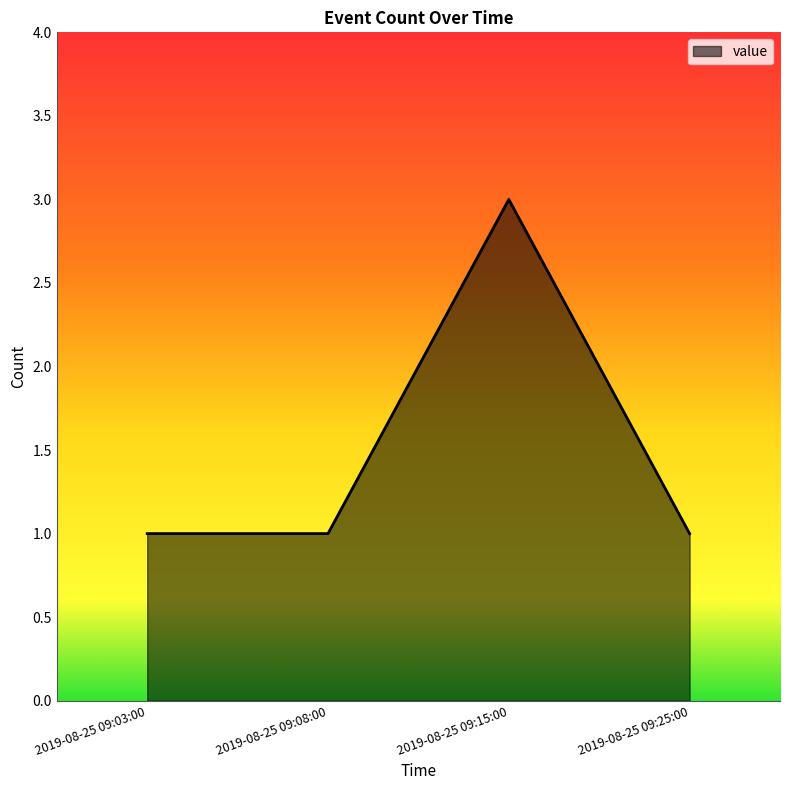

Between 2019-08-25 09:15:00 and 2019-08-25 09:25:00, which is larger?

2019-08-25 09:15:00